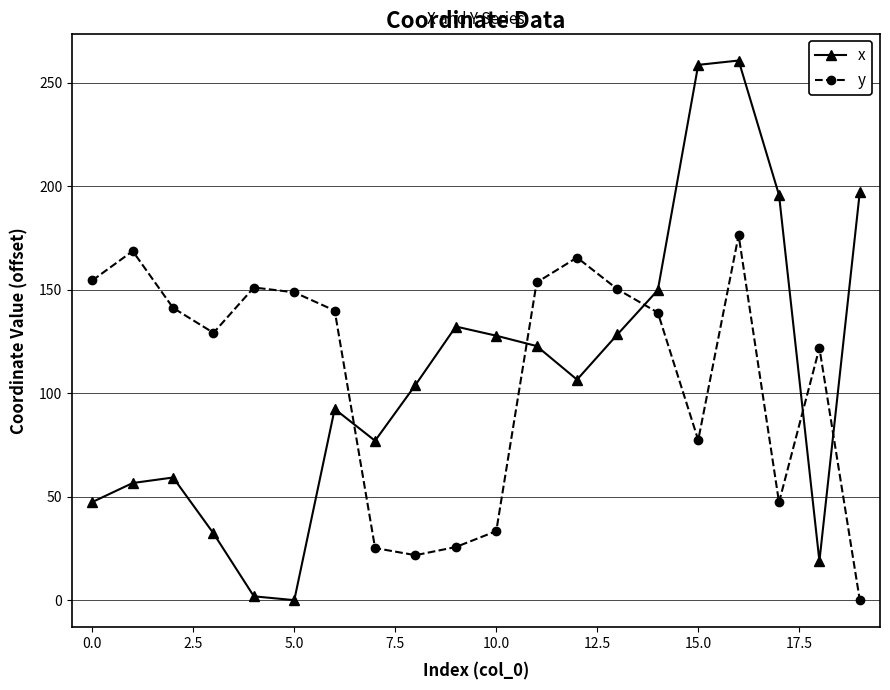

What is the highest value of the x series?

260.8